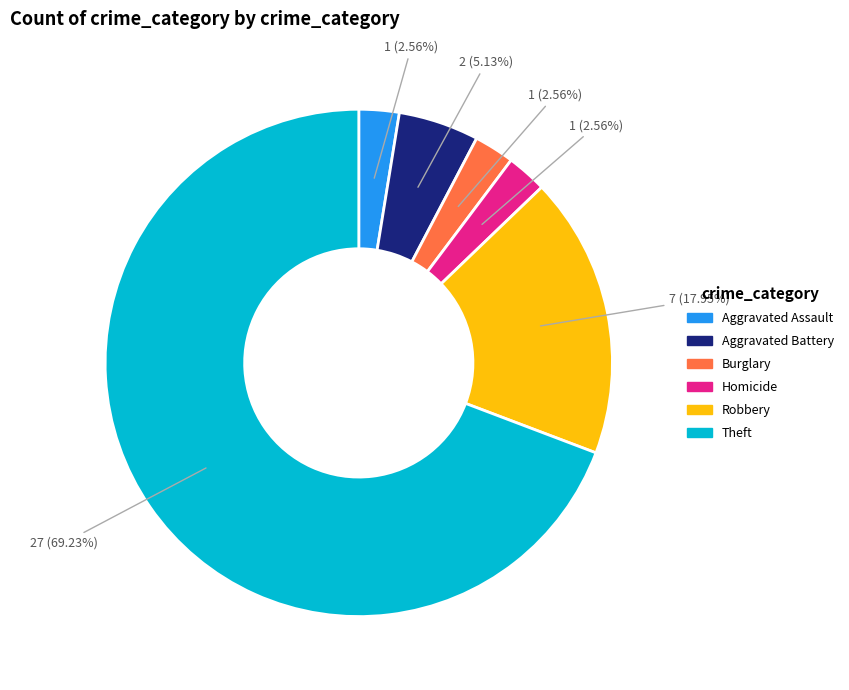

To the nearest percent, what is the average slice percentage?

17%